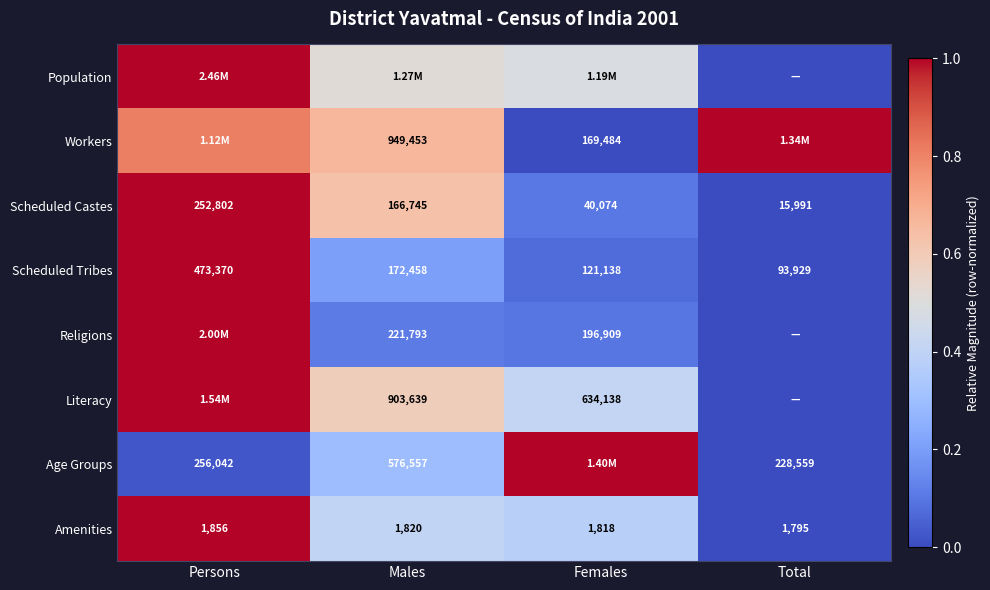

List the labels in order of Amenities value, smallest first.

Total, Females, Males, Persons